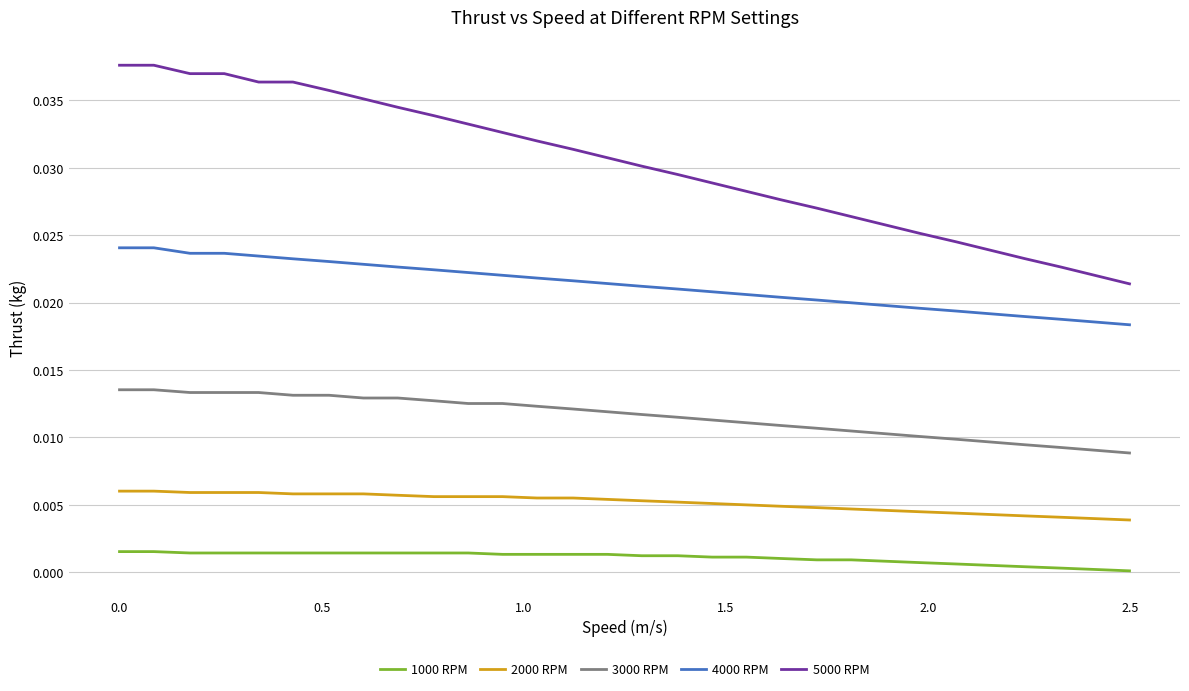

Rank the series by their maximum value, from lowest to highest.

1000 RPM, 2000 RPM, 3000 RPM, 4000 RPM, 5000 RPM